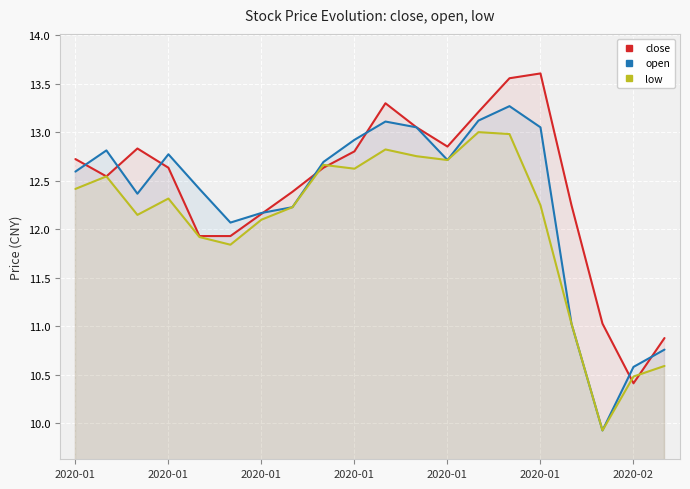

The value of close at 2020-01 is 12.8. True or false?

True